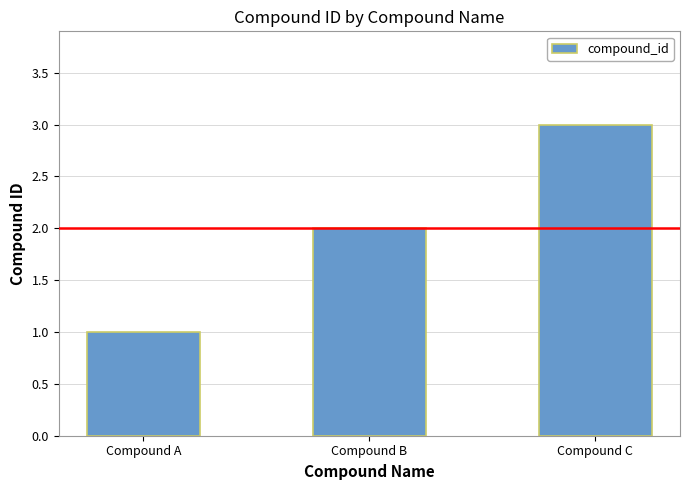

What is the minimum value shown in the chart?

1